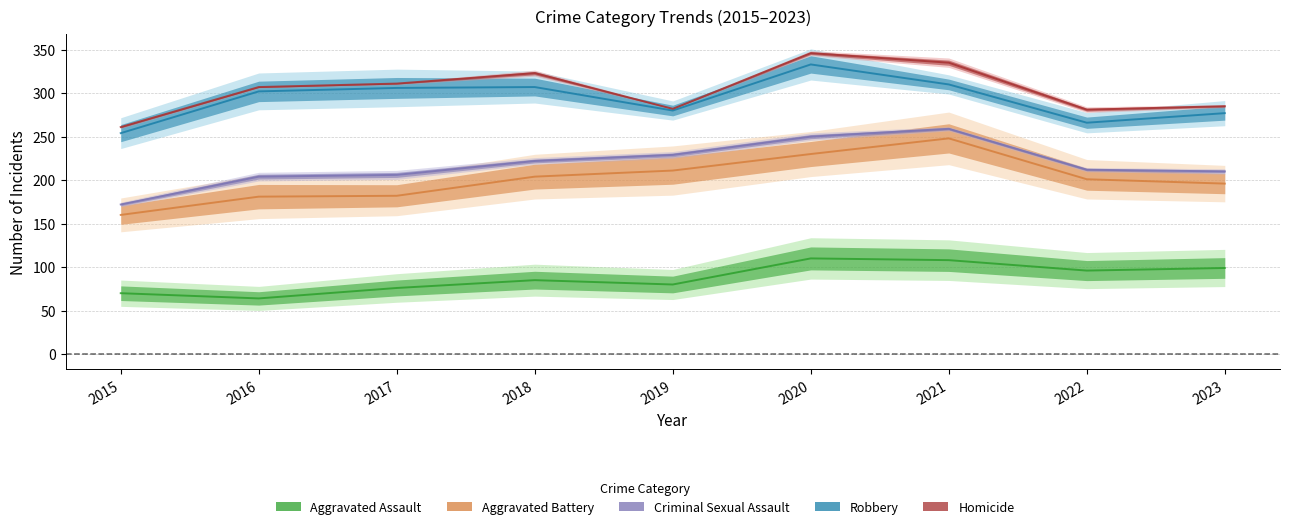

At which category does Homicide reach its first local peak?

2018